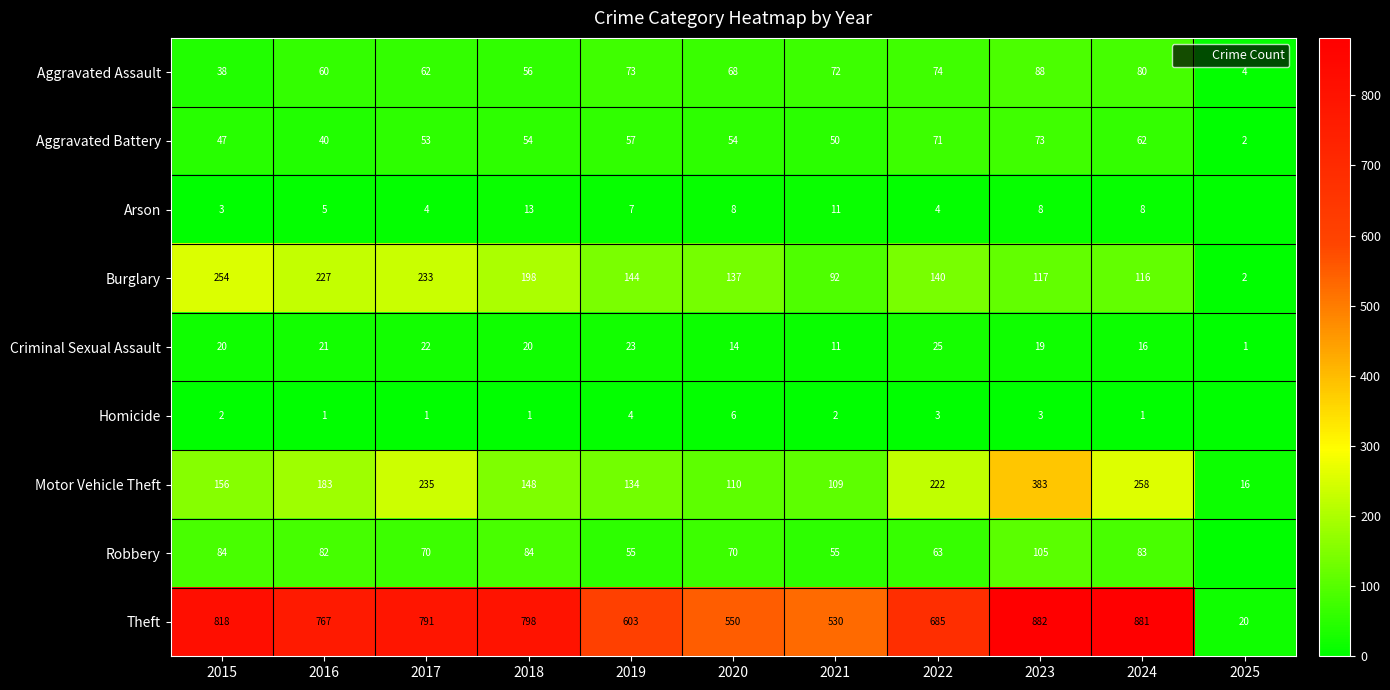

Rank the categories by Arson value from lowest to highest.

2025, 2015, 2017, 2022, 2016, 2019, 2020, 2023, 2024, 2021, 2018